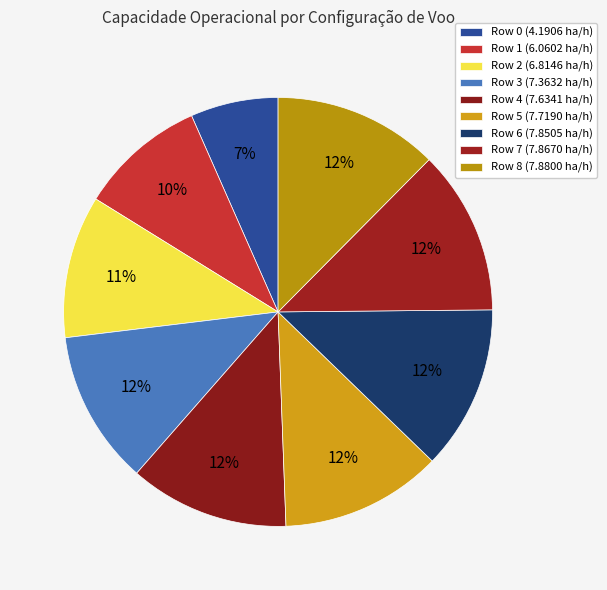

What portion of the pie excludes Row 0?

93.4%